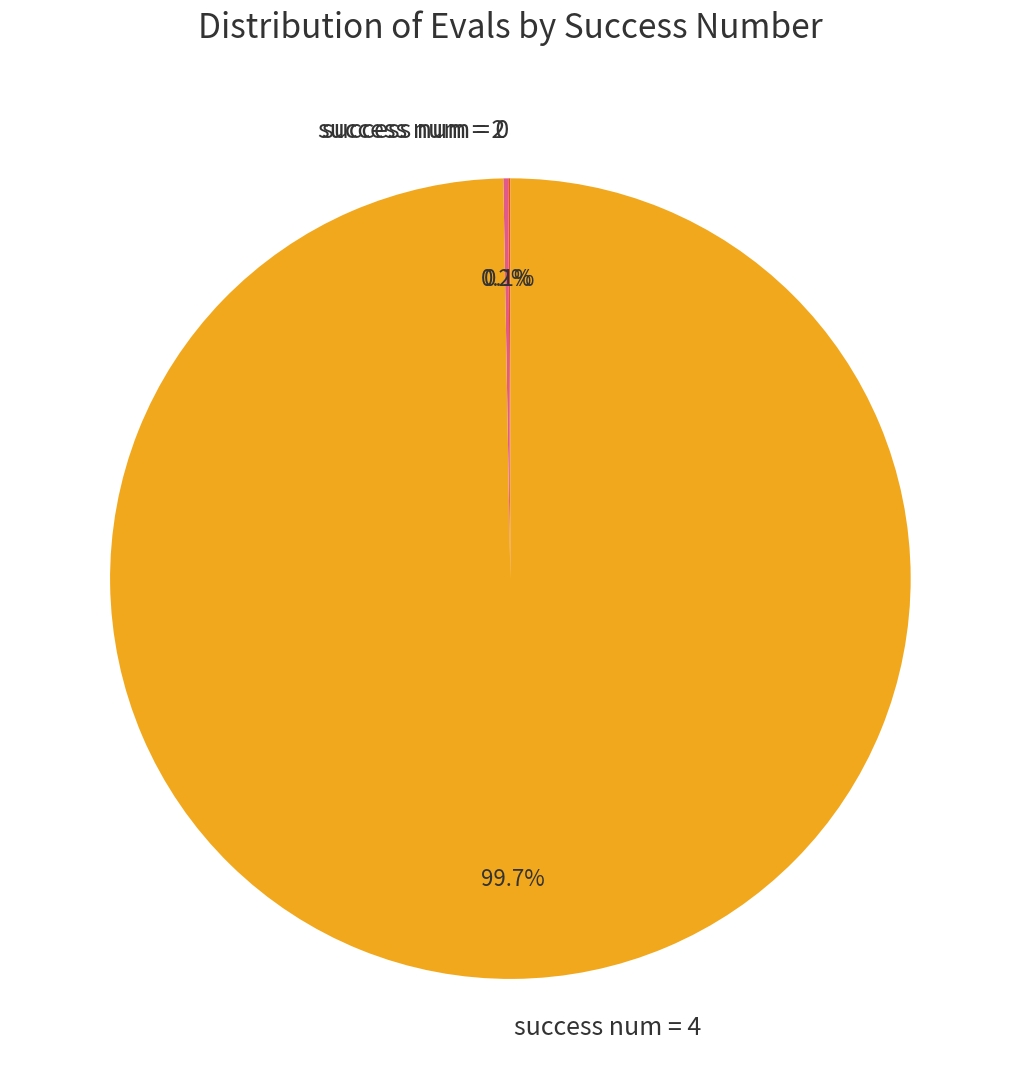

What portion of the pie excludes success num = 4?

0.3%